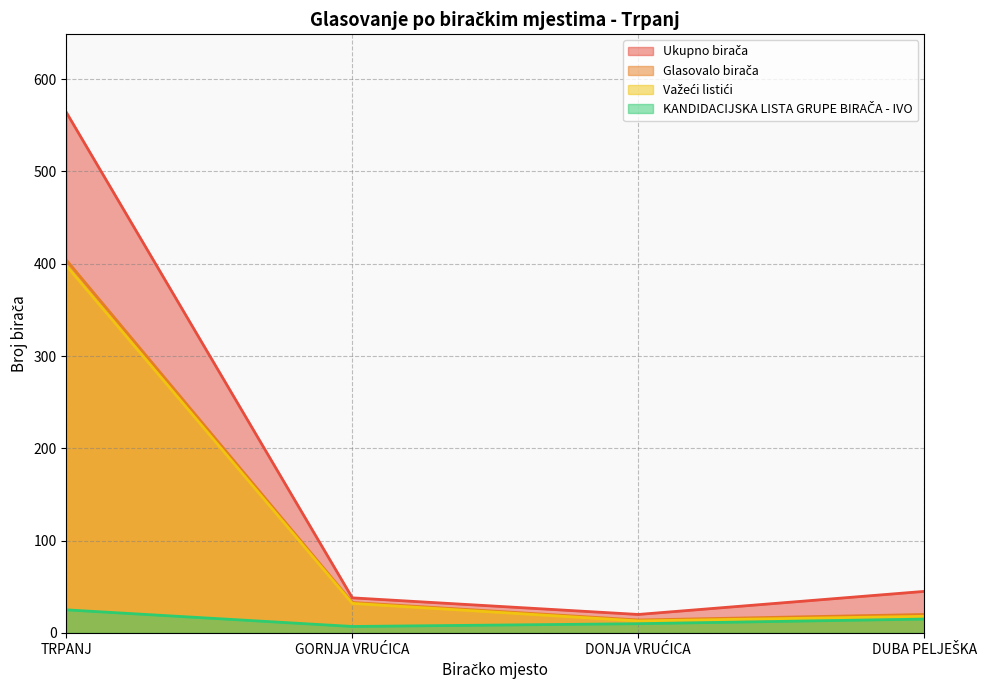

At which category is the sum across all series the highest?

TRPANJ